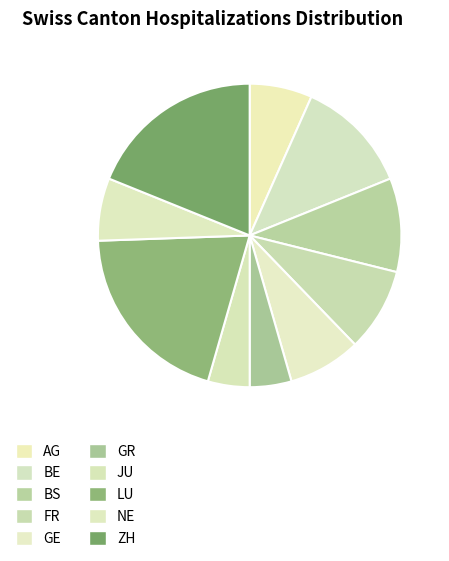

To the nearest percent, what portion does GR represent?

4%